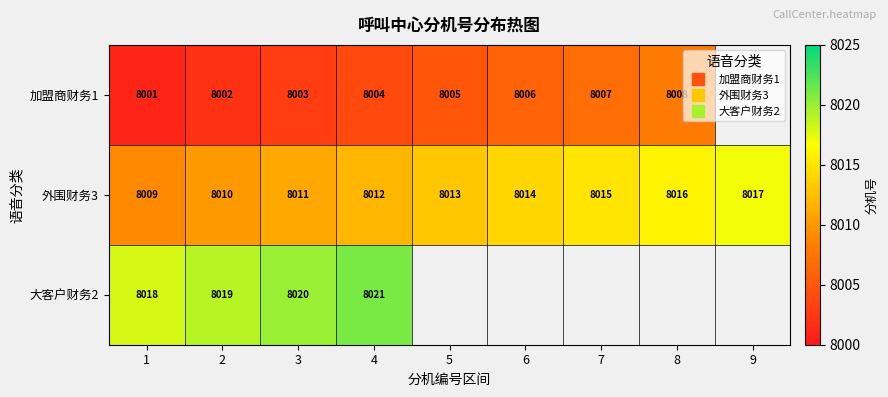

At how many categories does at least one series exceed 8019?

2